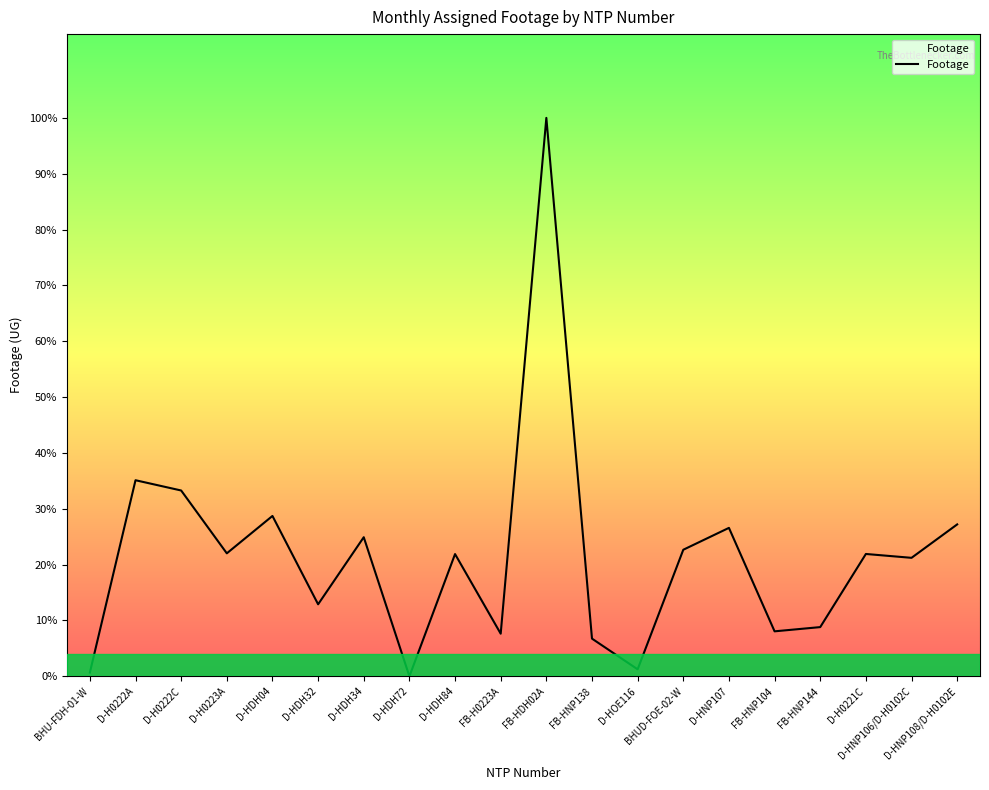

What position from the left is D-HDH84?

9